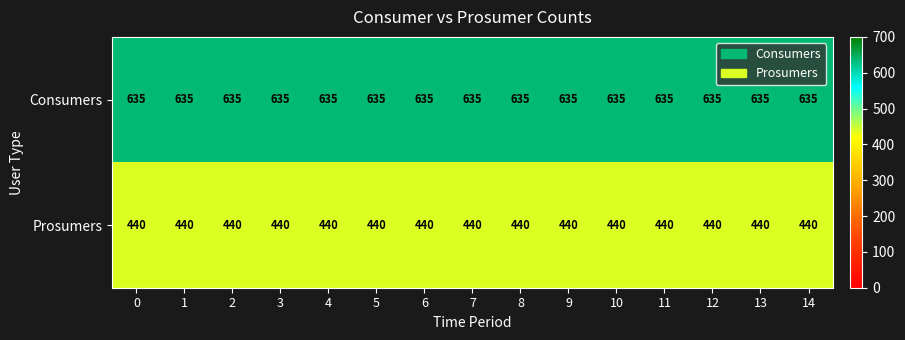

At 10, list the series in order from largest to smallest.

Consumers, Prosumers